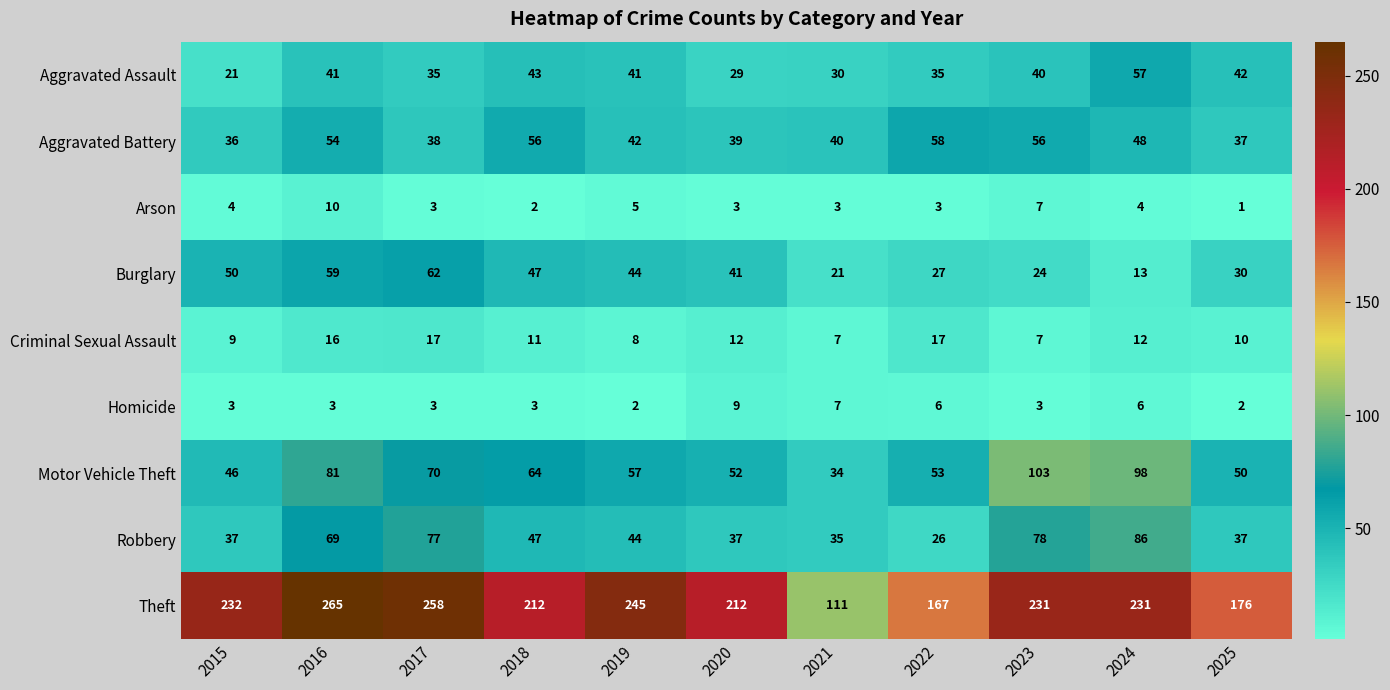

What is the maximum value shown in the chart?

265